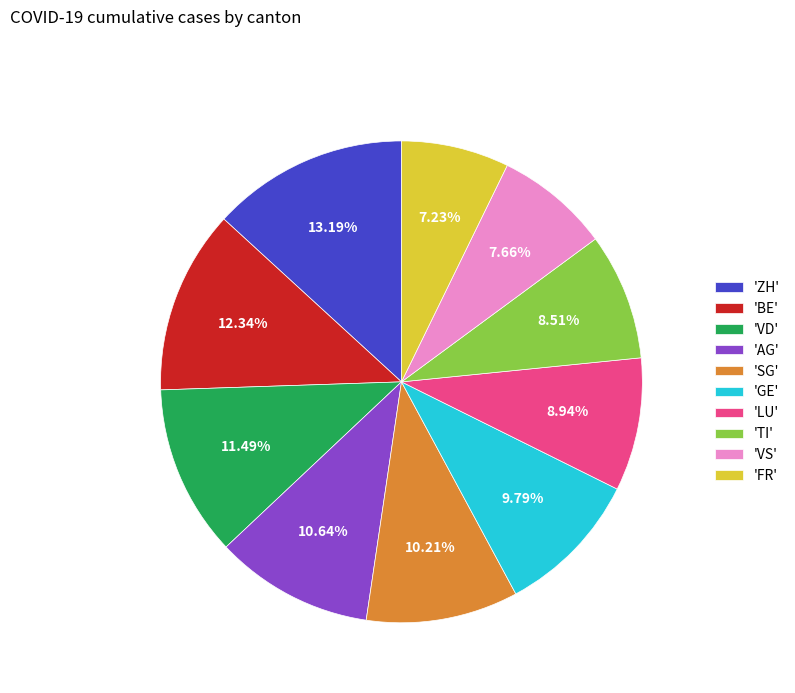

Is there any slice that represents more than half of the pie?

No